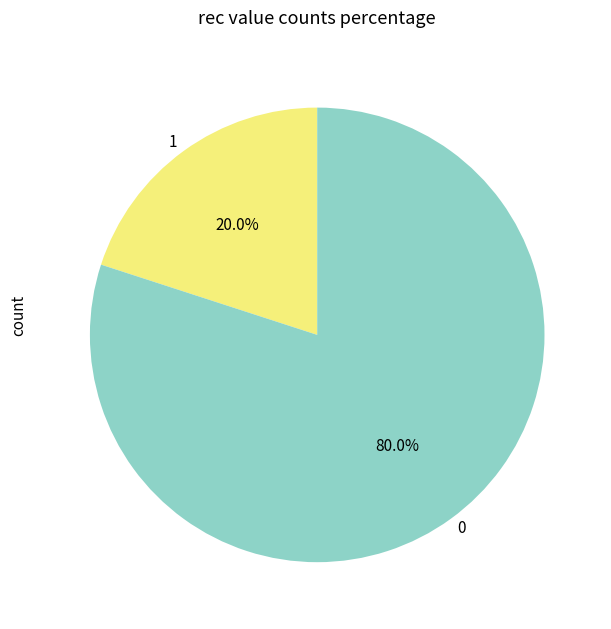

Which category has the biggest portion of the pie?

0